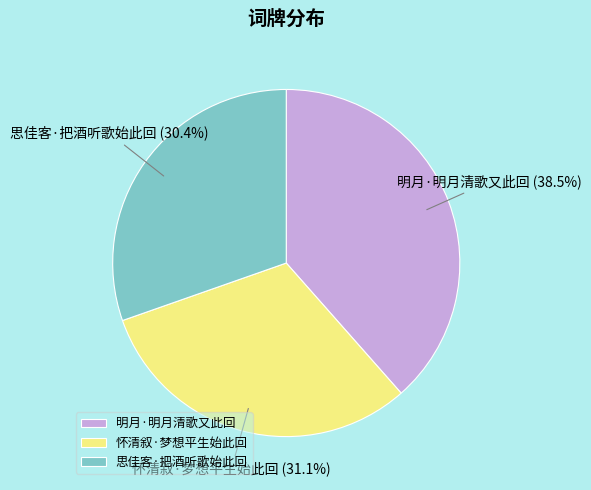

To the nearest percent, what is the combined percentage of 思佳客·把酒听歌始此回 and 明月·明月清歌又此回?

69%